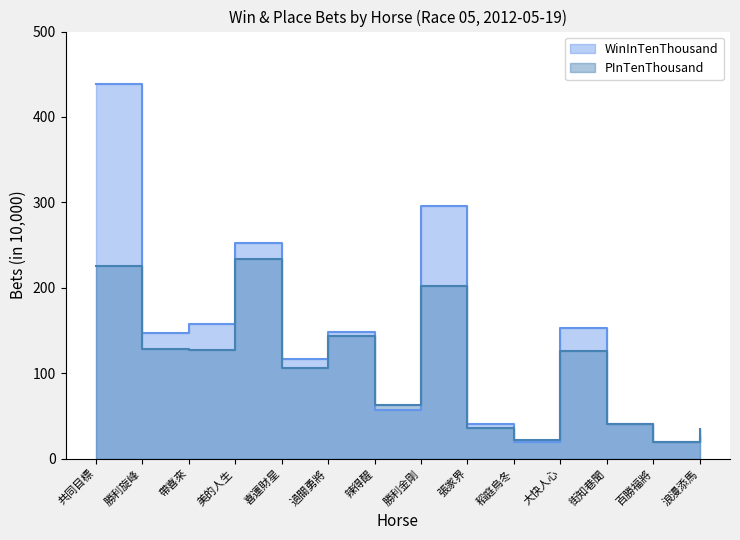

Which series changed the most between 共同目標 and 張家界?

WinInTenThousand